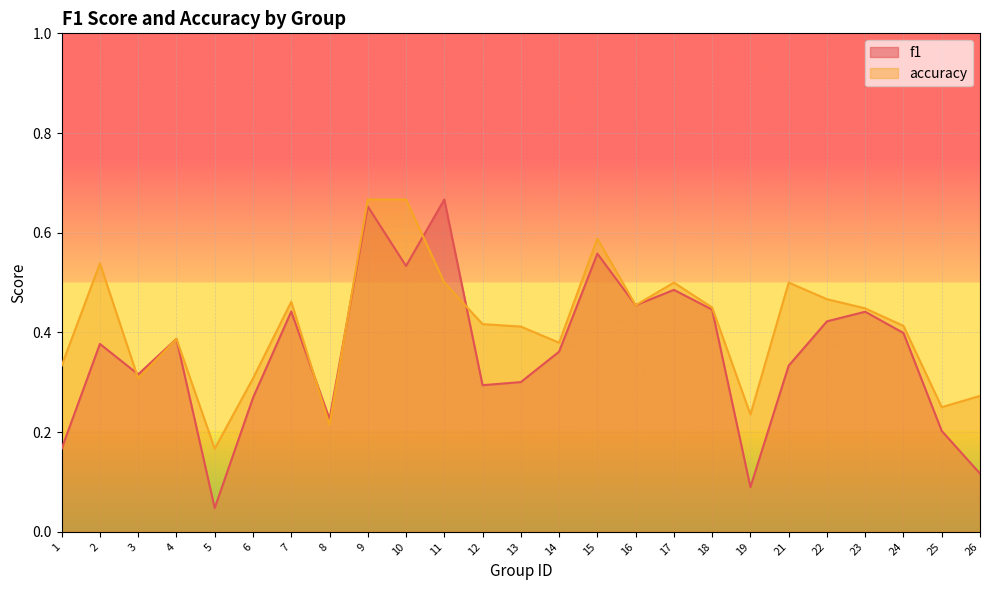

Reading right to left, extract all data points from this chart.

f1: 0.1	0.2	0.4	0.4	0.4	0.3	0.1	0.4	0.5	0.5	0.6	0.4	0.3	0.3	0.7	0.5	0.7	0.2	0.4	0.3	0.0	0.4	0.3	0.4	0.2
accuracy: 0.3	0.2	0.4	0.4	0.5	0.5	0.2	0.5	0.5	0.5	0.6	0.4	0.4	0.4	0.5	0.7	0.7	0.2	0.5	0.3	0.2	0.4	0.3	0.5	0.3